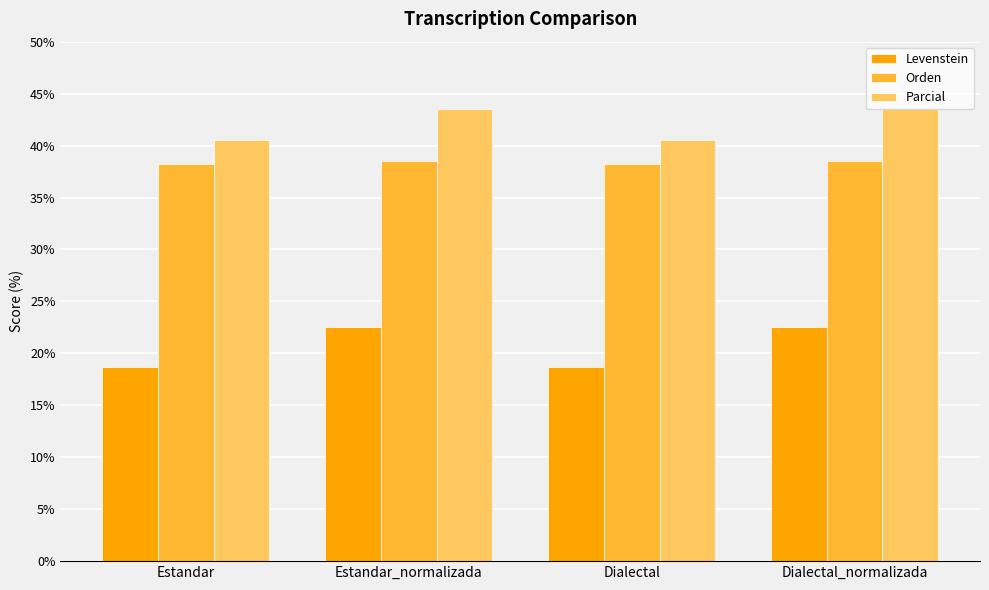

How many groups of bars are there?

4